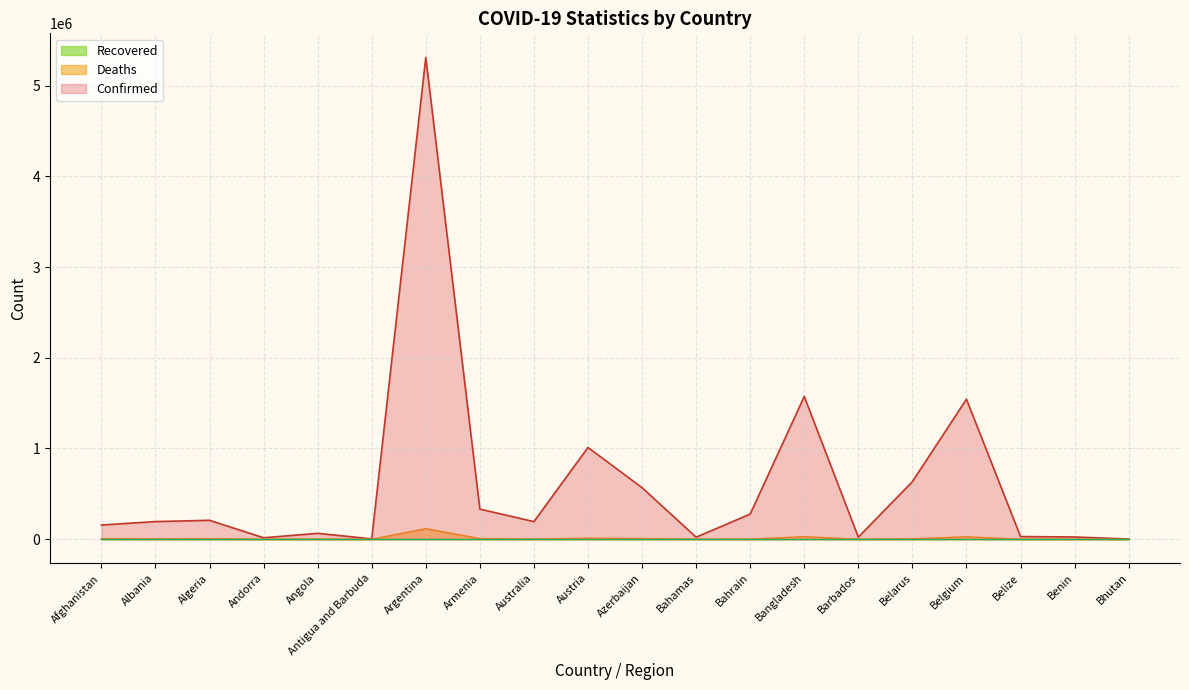

How many data points in Deaths are less than 3014?

10